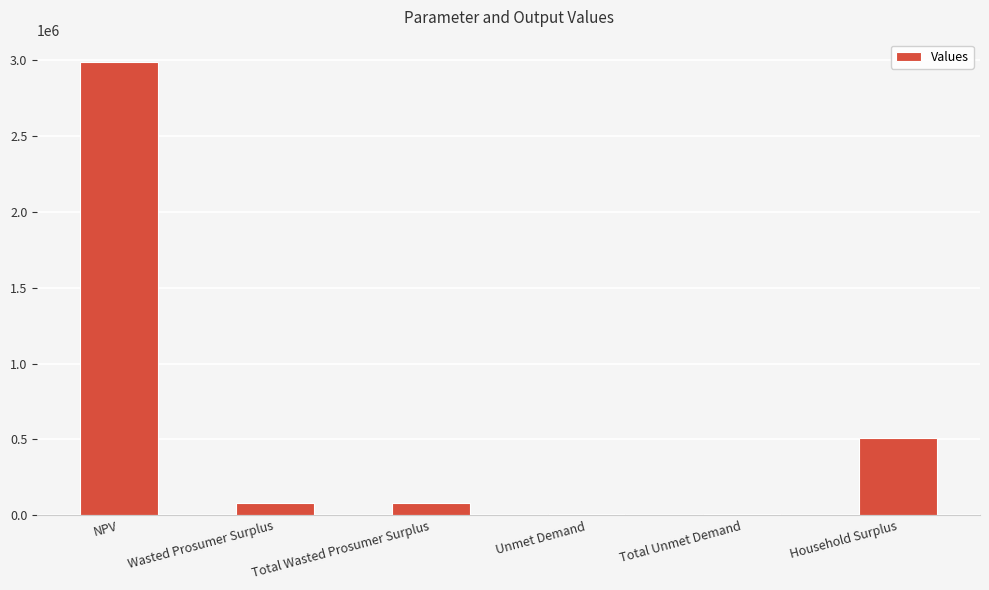

What is the greatest value displayed?

2986697.3